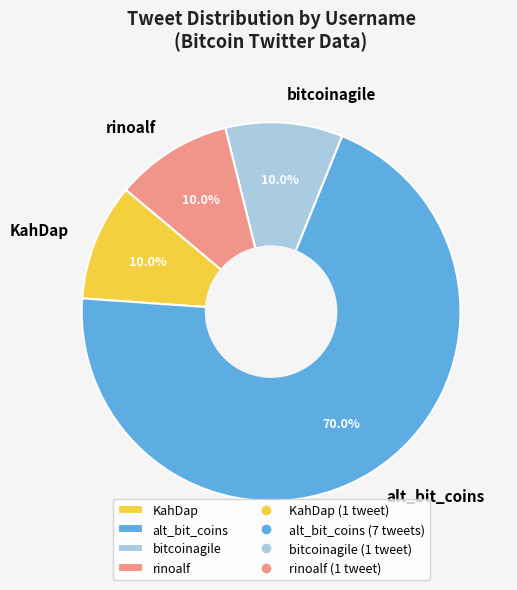

What percentage is the bitcoinagile slice, to the nearest percent?

10%